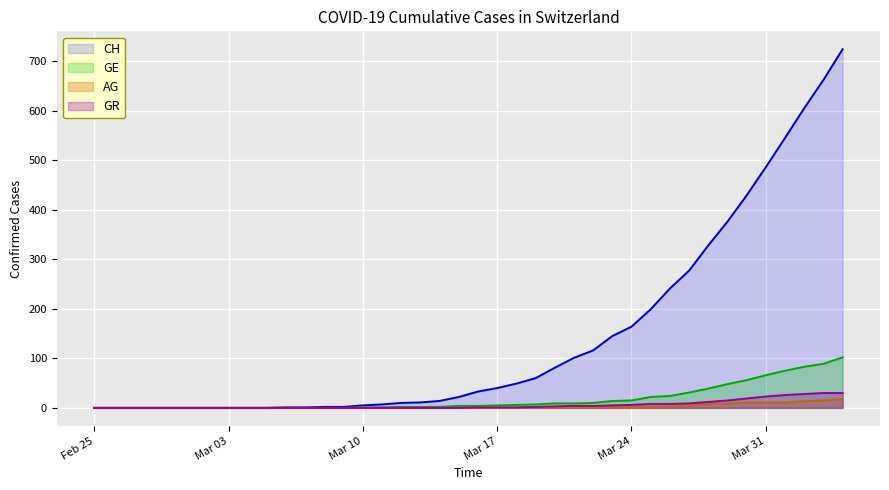

Reading left to right, what are all the values shown in this chart?

CH: 0	0	0	0	0	0	0	0	0	0	1	1	2	2	5	7	10	11	14	22	33	40	49	60	81	101	116	145	164	199	241	277	328	376	429	486	545	605	662	724
GE: 0	0	0	0	0	0	0	0	0	0	0	0	0	0	1	1	2	2	2	4	4	5	6	7	9	9	10	14	15	22	24	31	39	48	56	66	75	83	89	102
AG: 0	0	0	0	0	0	0	0	0	0	0	0	0	0	0	0	0	0	0	0	0	0	0	1	1	1	1	2	2	2	3	5	8	9	11	11	11	14	15	18
GR: 0	0	0	0	0	0	0	0	0	0	0	0	0	0	0	0	0	0	0	0	1	1	1	2	3	4	4	5	6	8	8	9	12	15	19	23	26	28	30	30